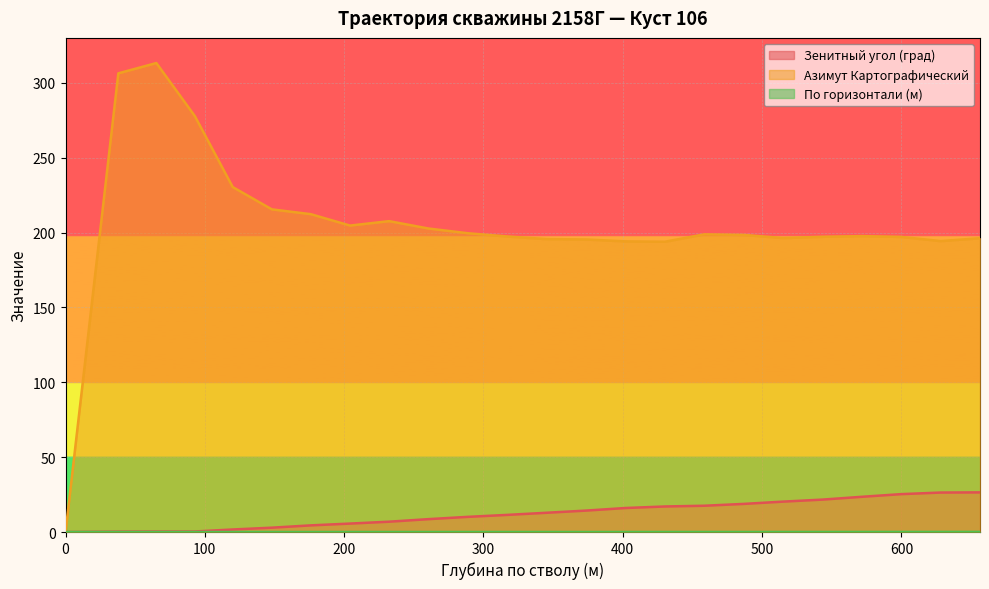

Which series has the largest total across all categories?

Азимут Картографический